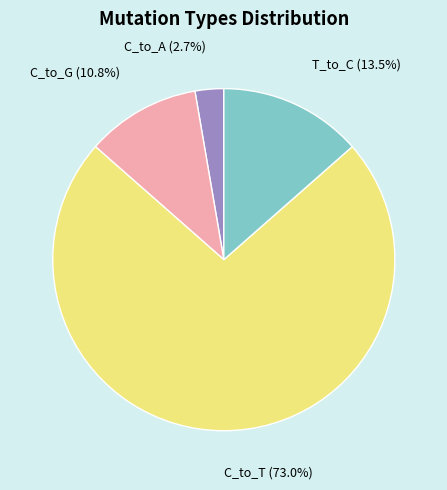

Does C_to_G represent more than half of the total?

No